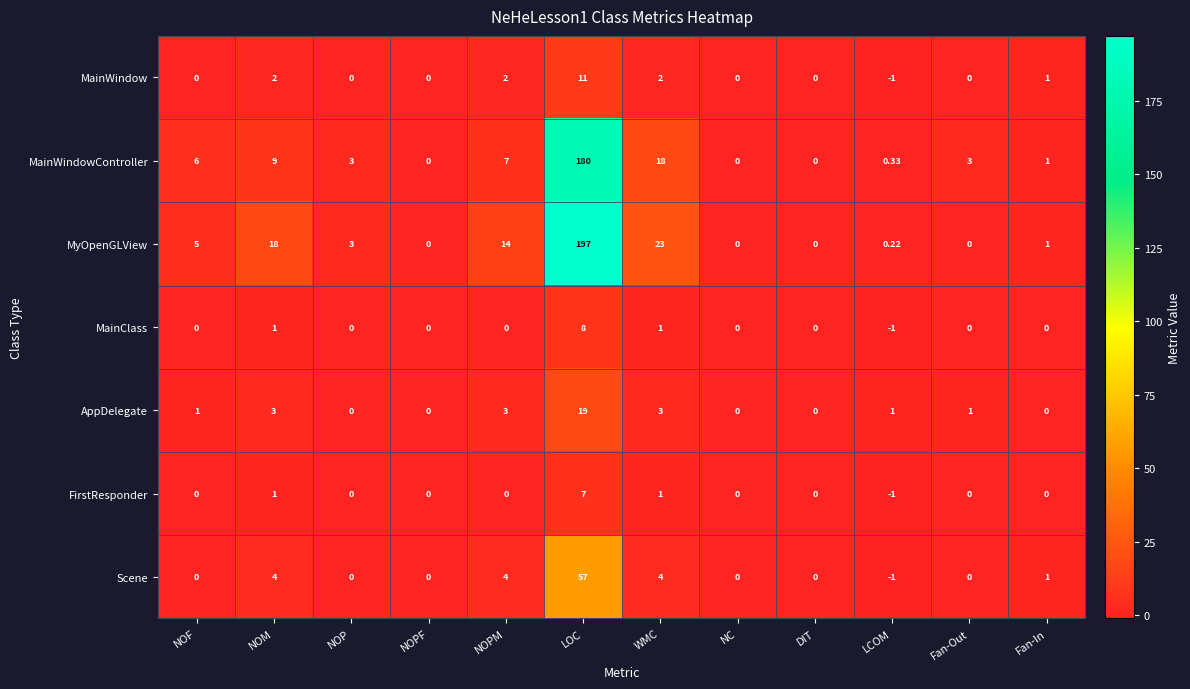

Which series has the largest total across all categories?

MyOpenGLView